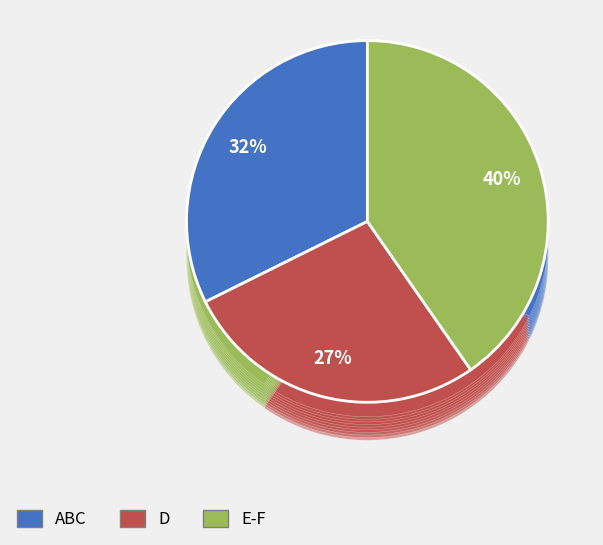

Is Honolulu the majority of the pie?

No